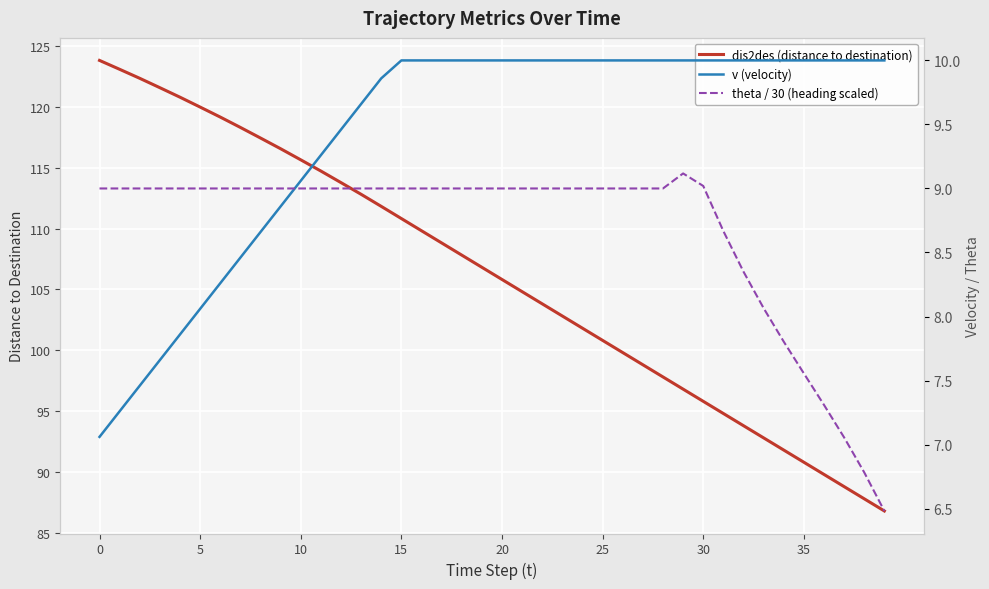

Reading left to right, transcribe all the data shown in this chart.

dis2des (distance to destination): 123.8	123.1	122.3	121.6	120.8	120.0	119.2	118.3	117.4	116.5	115.6	114.7	113.8	112.8	111.8	110.8	109.8	108.8	107.8	106.8	105.8	104.8	103.8	102.8	101.8	100.8	99.8	98.8	97.8	96.8	95.8	94.8	93.8	92.8	91.8	90.8	89.8	88.8	87.8	86.8
v (velocity): 7.1	7.3	7.5	7.7	7.9	8.1	8.3	8.5	8.7	8.9	9.1	9.3	9.5	9.7	9.9	10.0	10.0	10.0	10.0	10.0	10.0	10.0	10.0	10.0	10.0	10.0	10.0	10.0	10.0	10.0	10.0	10.0	10.0	10.0	10.0	10.0	10.0	10.0	10.0	10.0
theta / 30 (heading scaled): 9.0	9.0	9.0	9.0	9.0	9.0	9.0	9.0	9.0	9.0	9.0	9.0	9.0	9.0	9.0	9.0	9.0	9.0	9.0	9.0	9.0	9.0	9.0	9.0	9.0	9.0	9.0	9.0	9.0	9.1	9.0	8.7	8.4	8.1	7.8	7.6	7.3	7.1	6.8	6.5